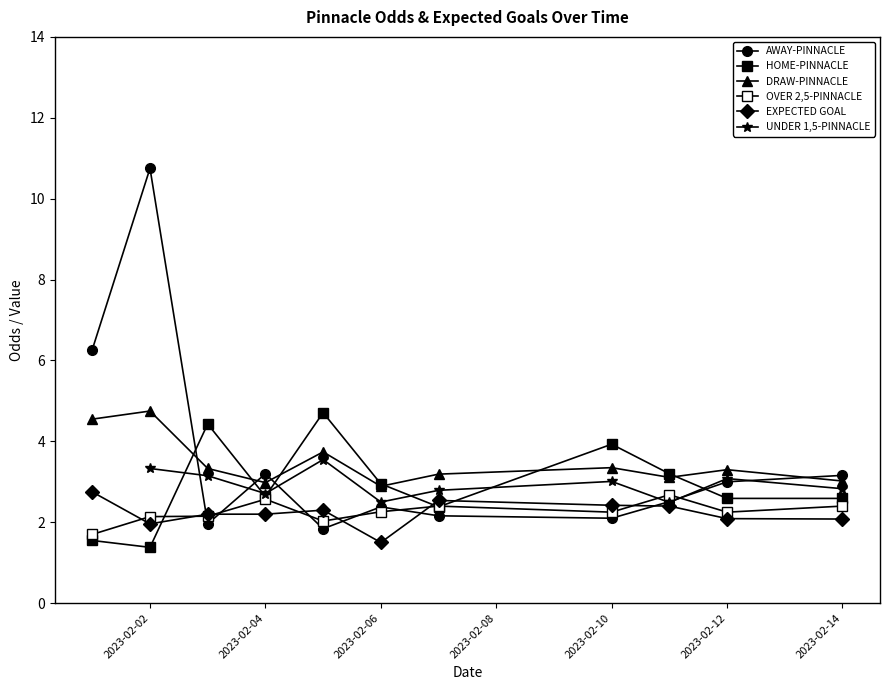

True or false: DRAW-PINNACLE and UNDER 1,5-PINNACLE intersect in this chart.

False